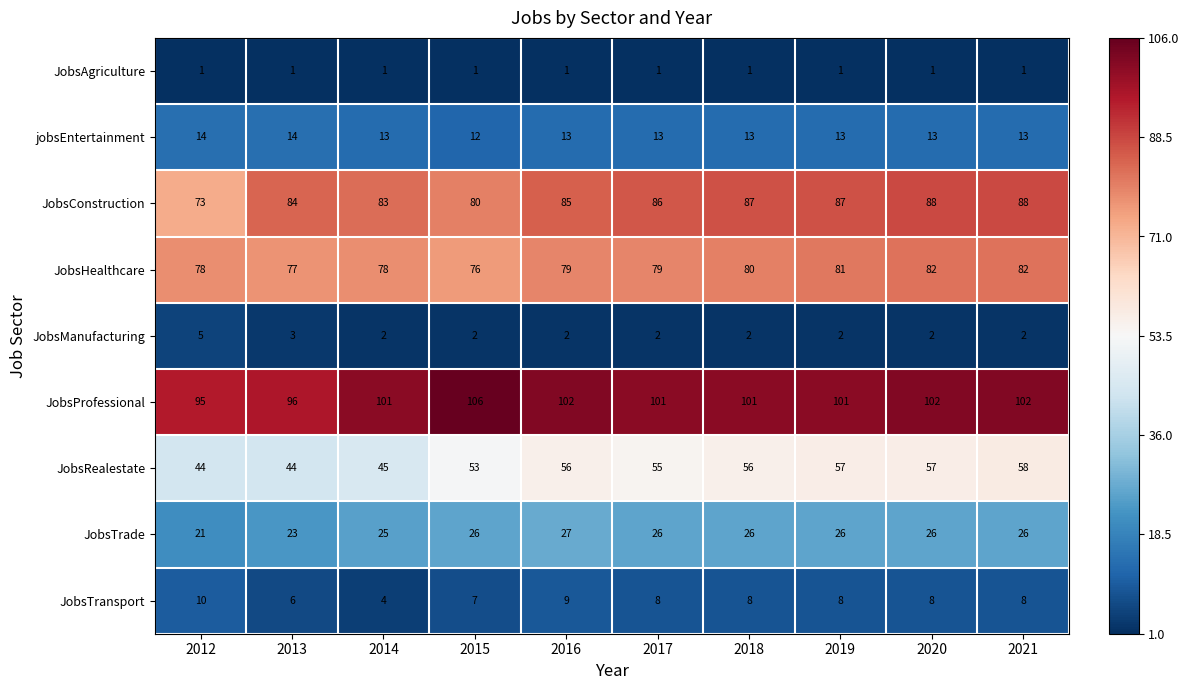

Which series has the widest spread of values?

JobsConstruction